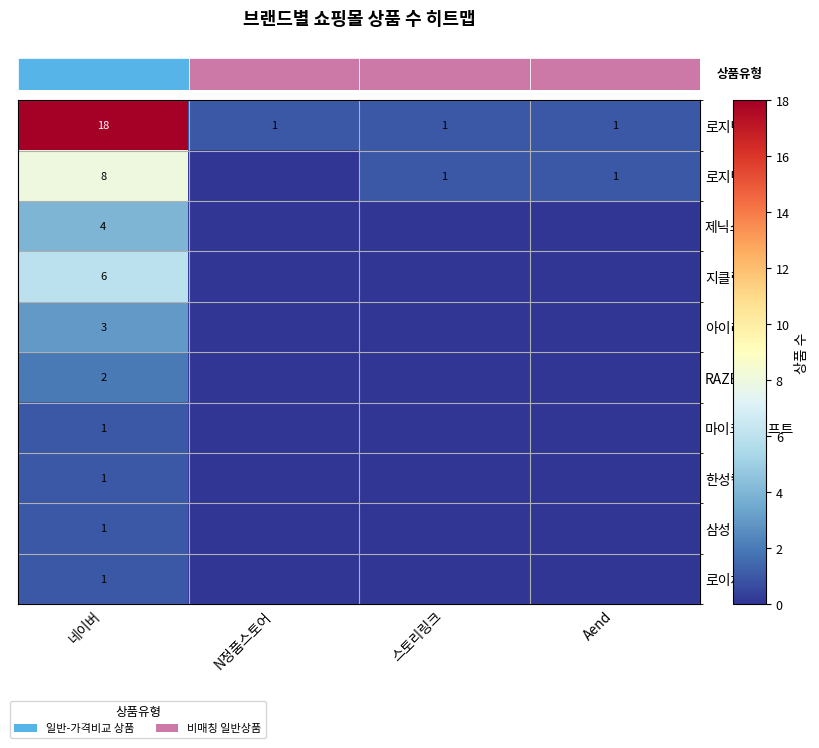

What is the total value across all series at Aend?

2